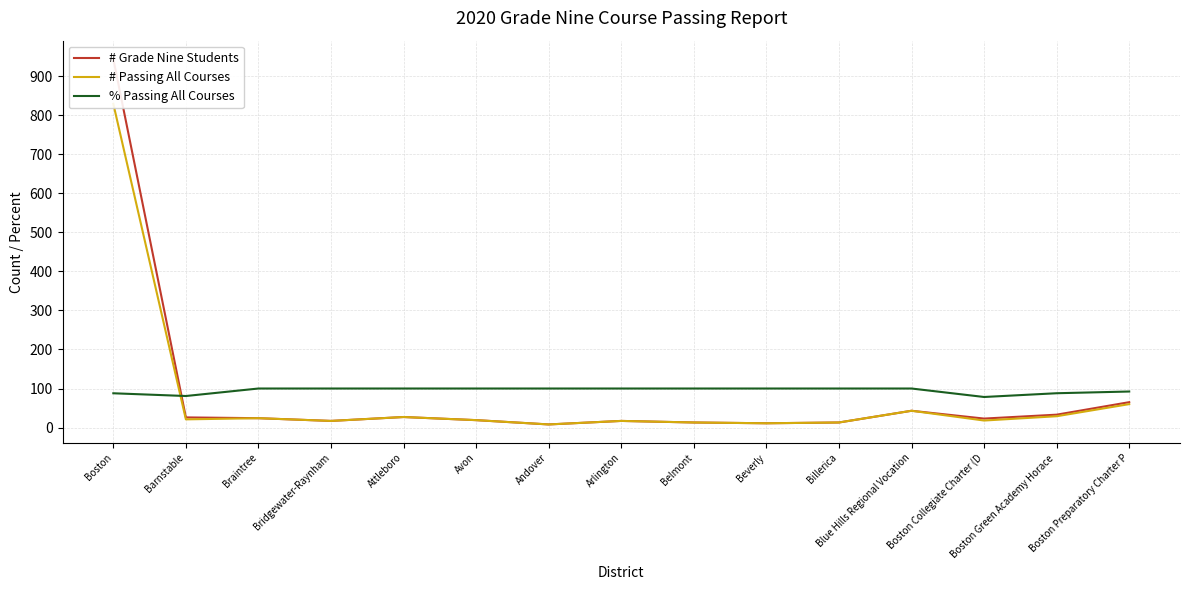

Rank the categories by # Passing All Courses value from lowest to highest.

Andover, Beverly, Belmont, Billerica, Bridgewater-Raynham, Arlington, Boston Collegiate Charter (D, Avon, Barnstable, Braintree, Attleboro, Boston Green Academy Horace , Blue Hills Regional Vocation, Boston Preparatory Charter P, Boston